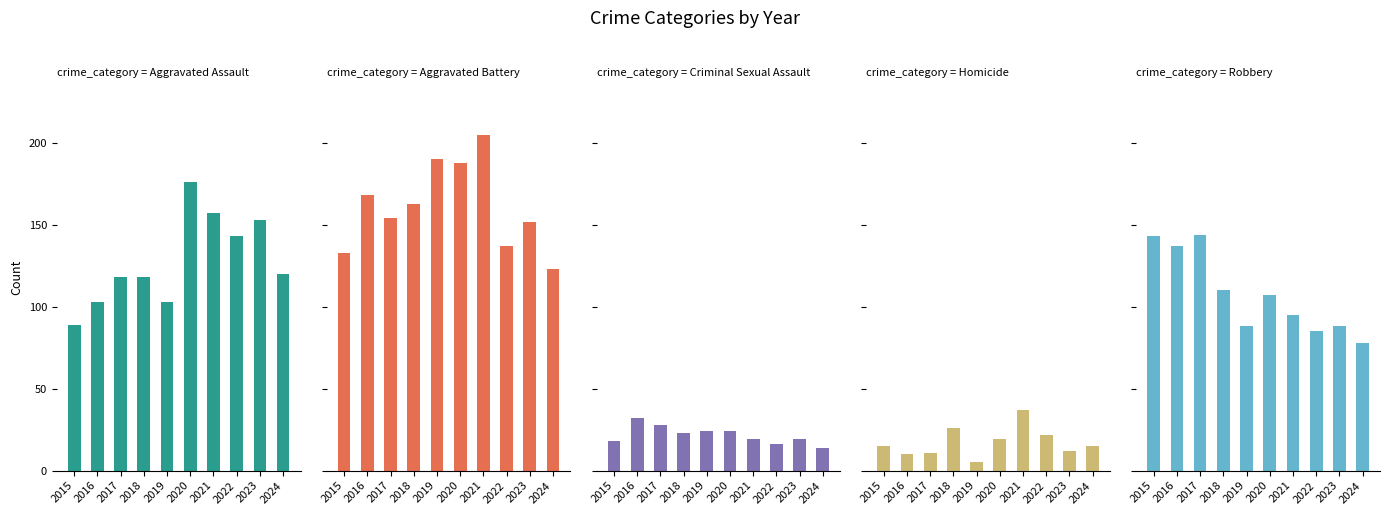

At how many categories does at least one series exceed 110?

10